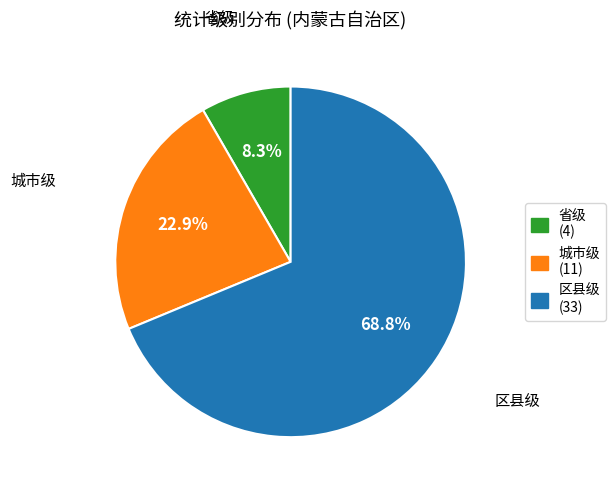

Combined, do 城市级 and 区县级 account for over 50%?

Yes